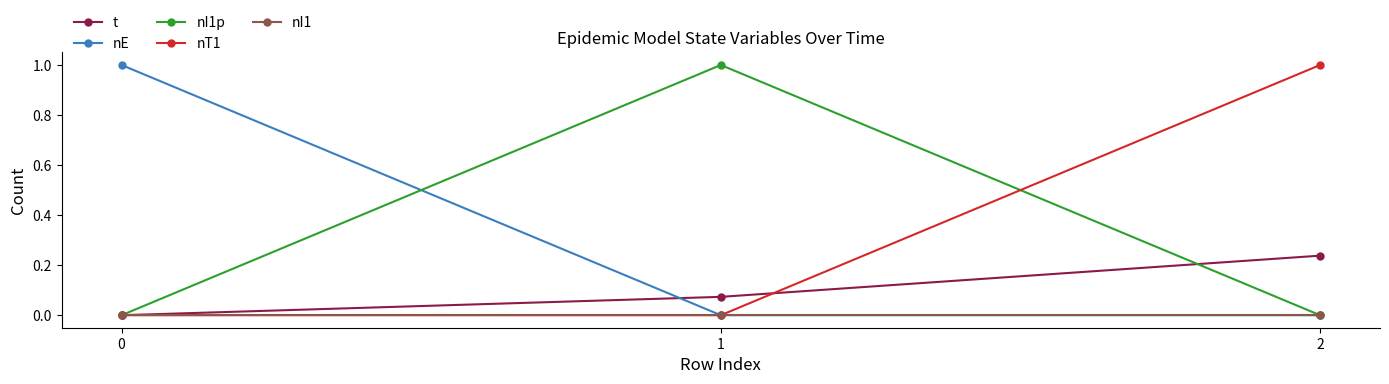

What is the spread (max minus min) of values at 0?

1.0